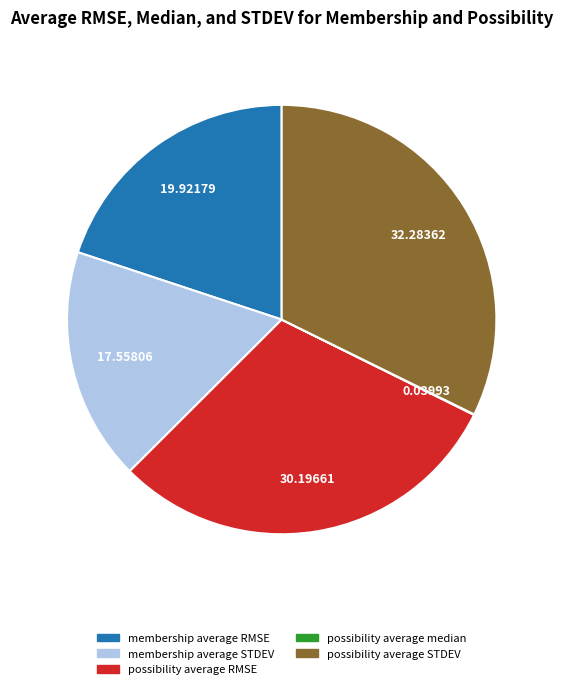

Does any single category account for the majority?

No